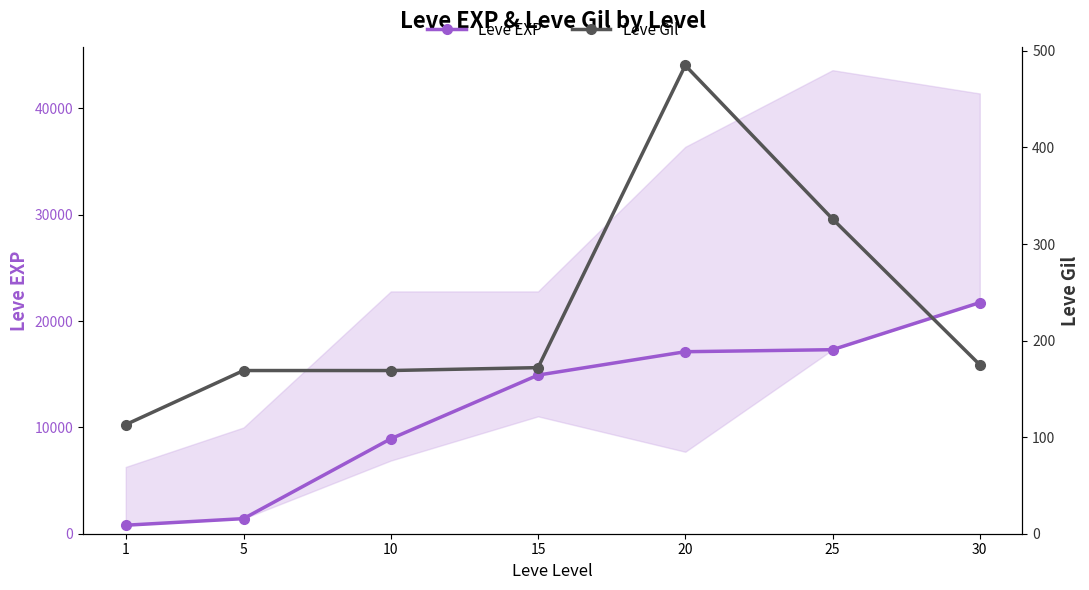

Rank the categories by Leve Gil value from highest to lowest.

20, 25, 30, 15, 5, 10, 1